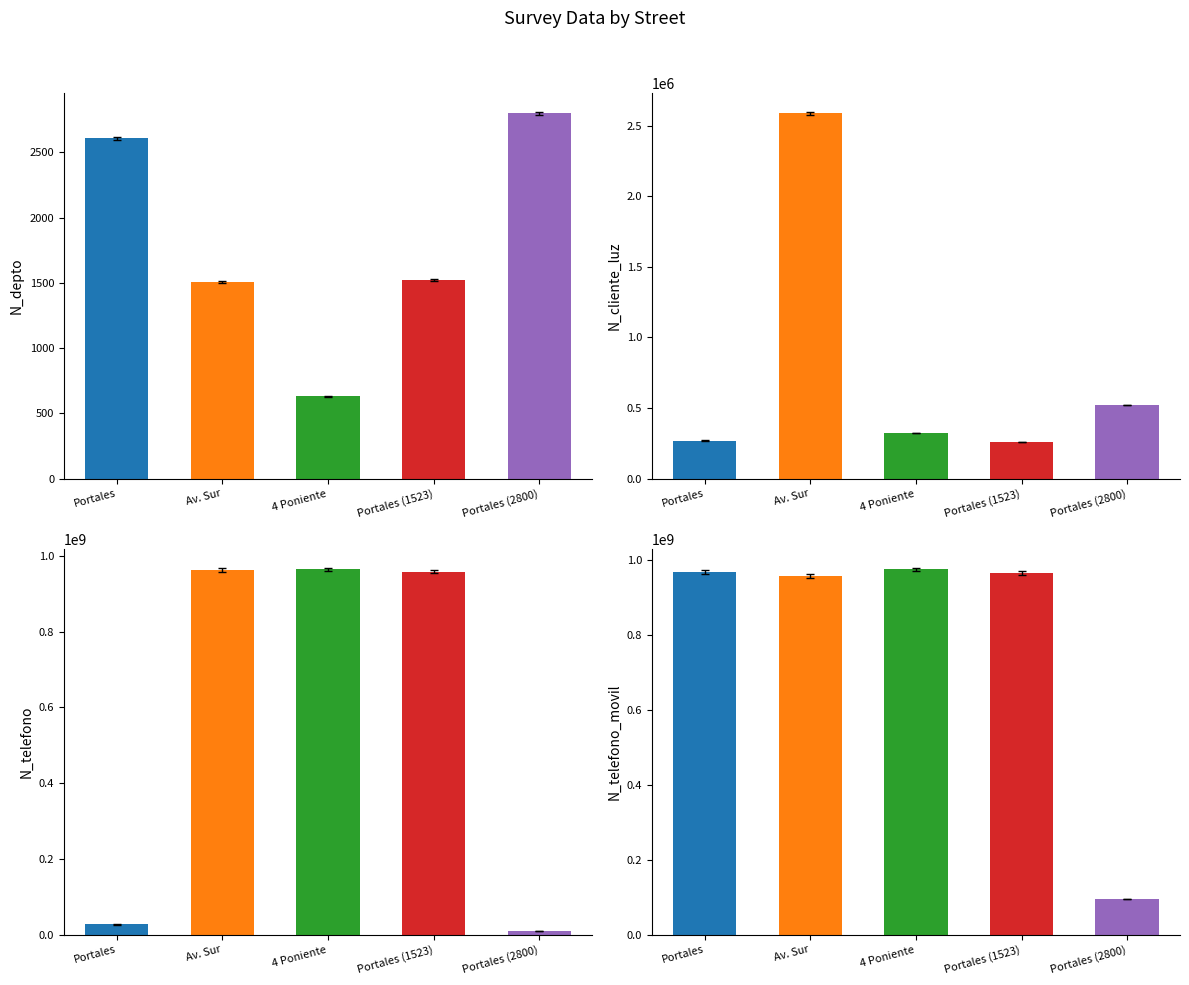

How many distinct data groups are displayed?

4